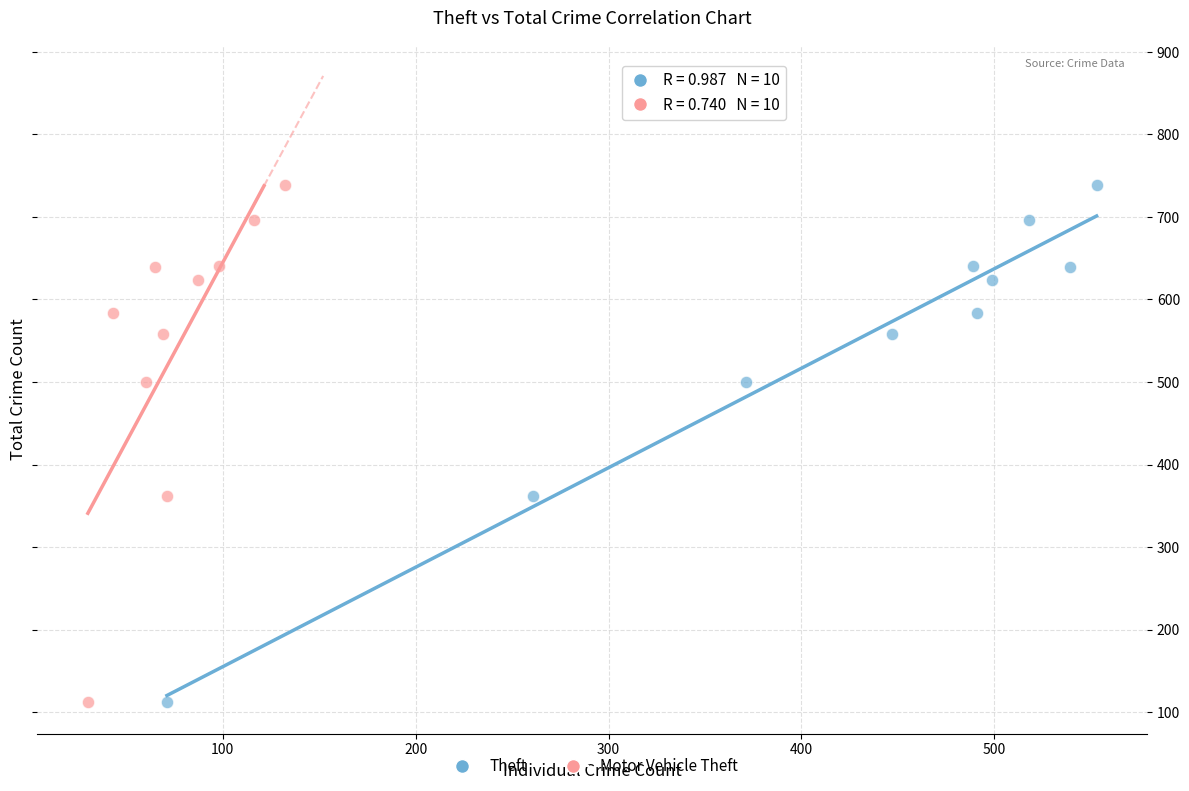

What are all the series names shown in the legend?

Theft, Motor Vehicle Theft